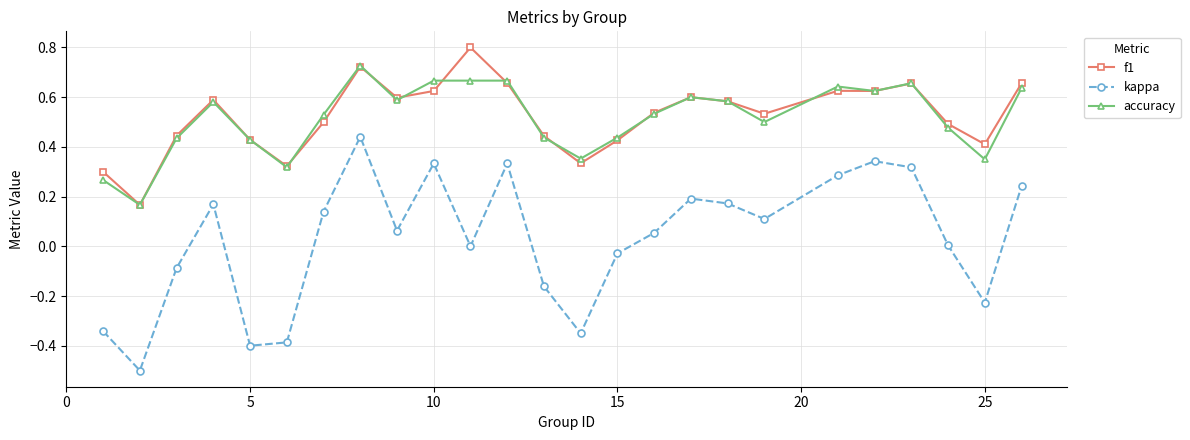

How many data points does each series have?

25